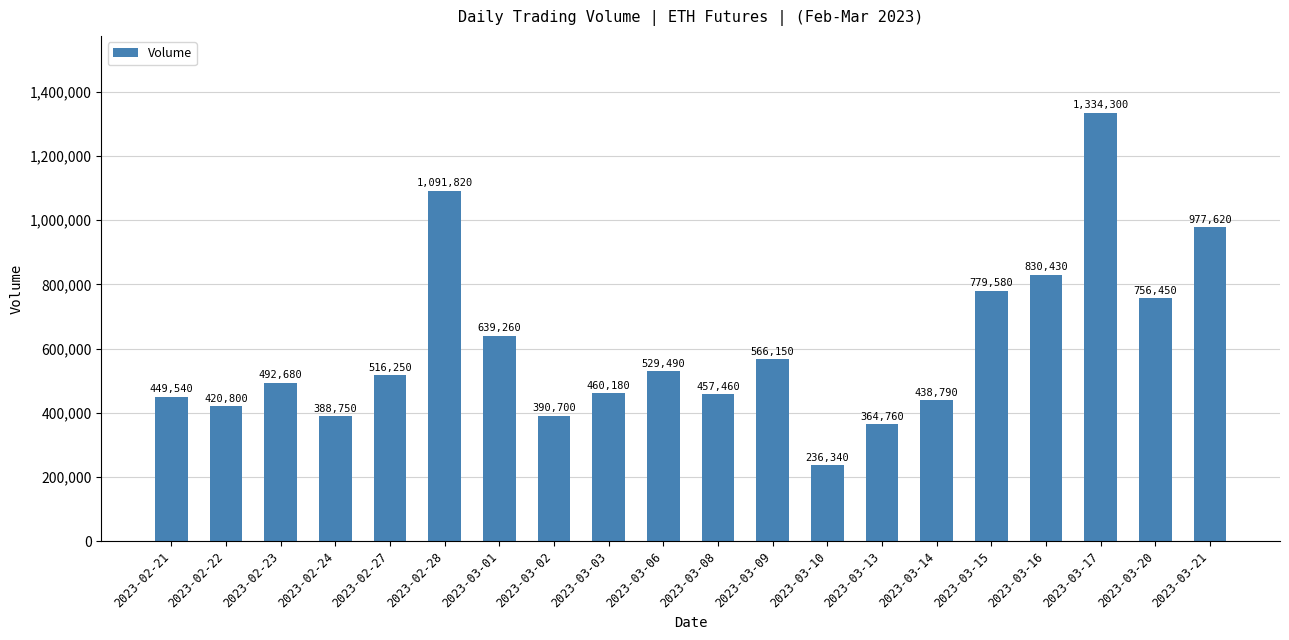

Which category has the lowest value across all series?

2023-03-10